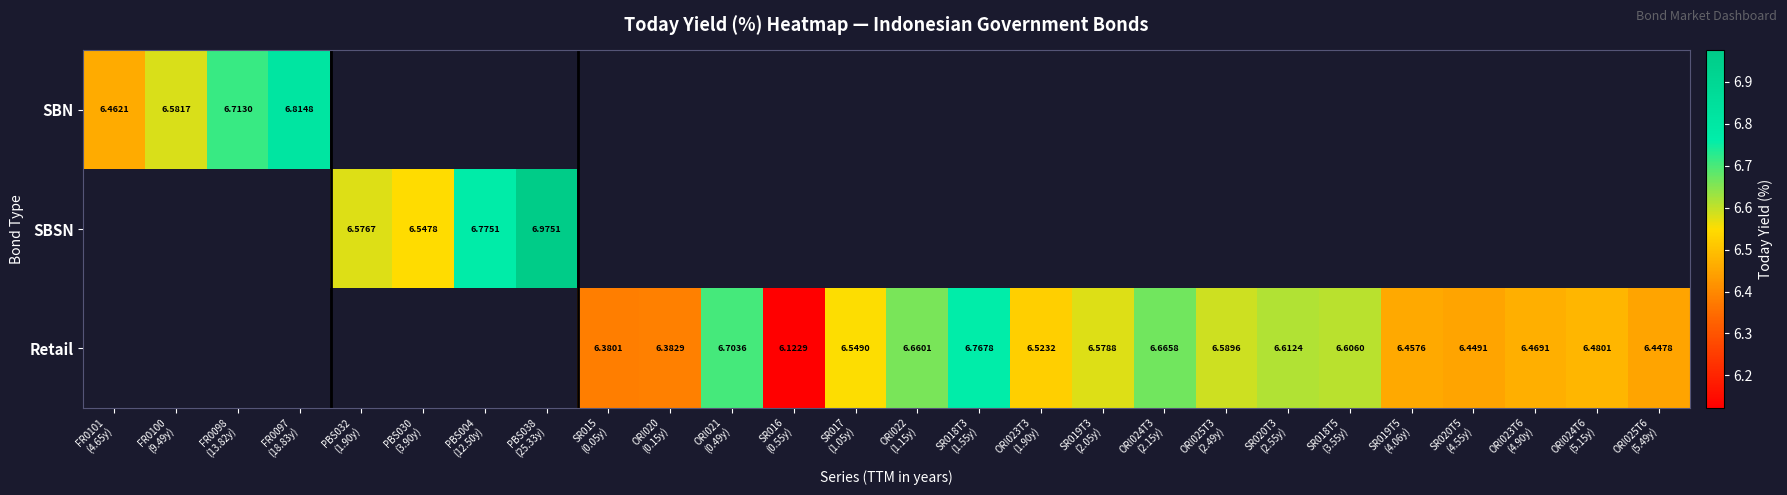

How many categories are shown in the chart?

26